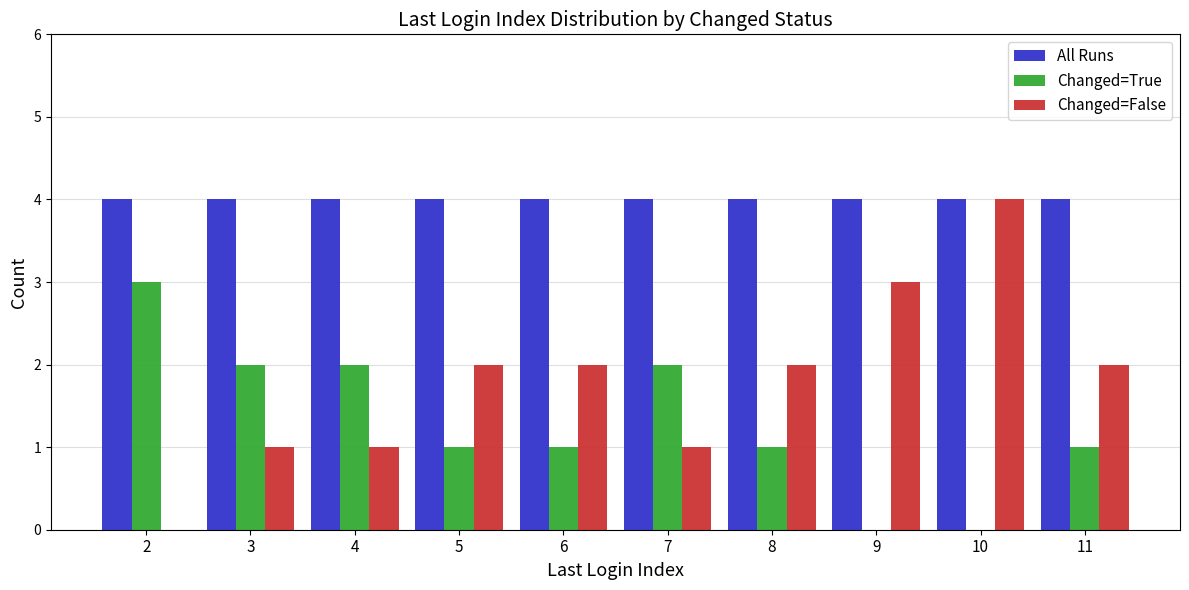

How many values in Changed=False are above zero?

9